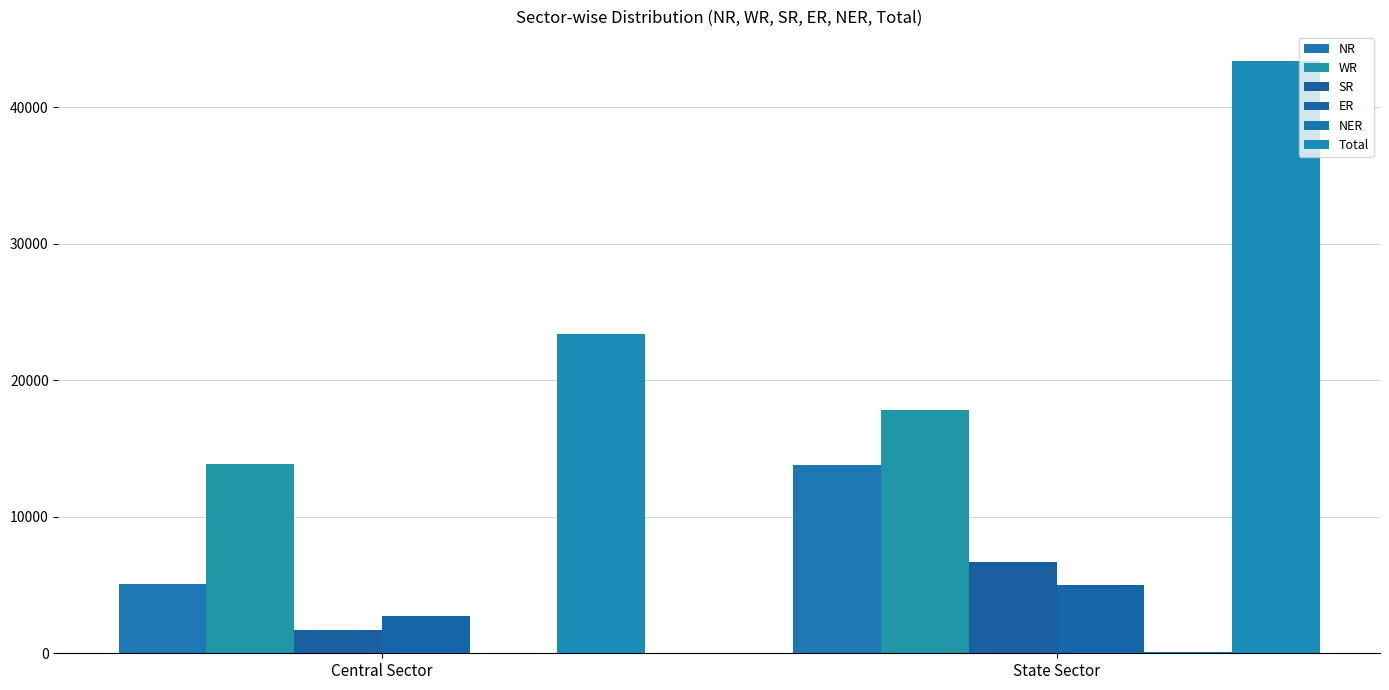

What is the highest value of the Total series?

43405